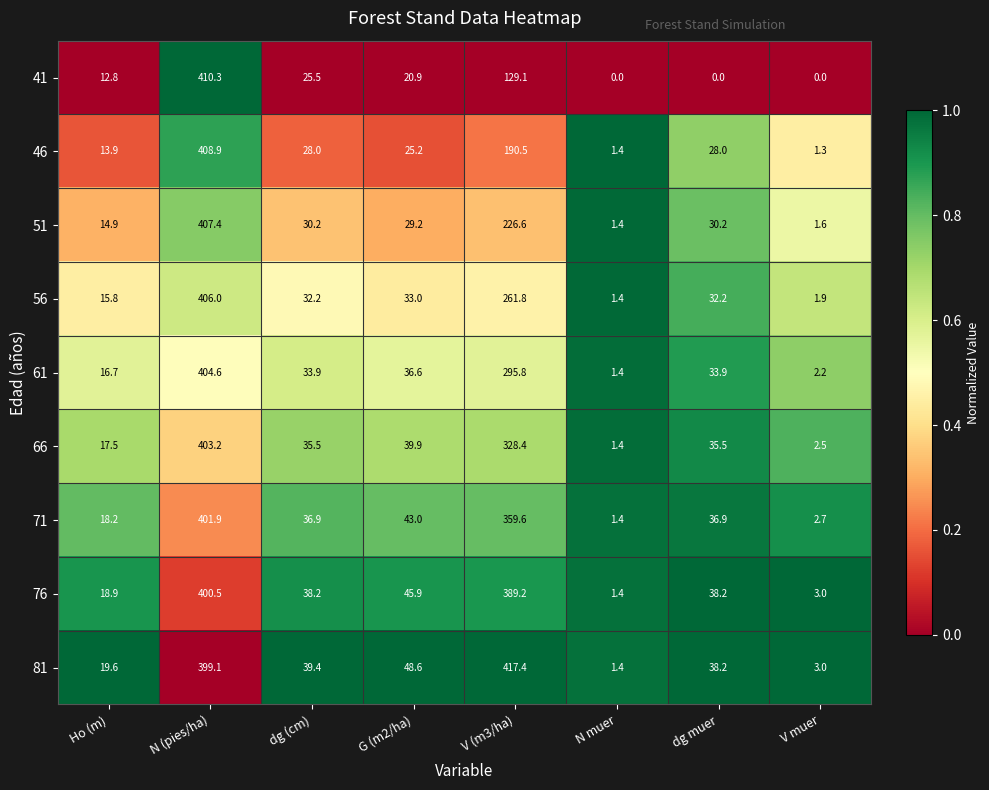

Rank the series by their maximum value, from highest to lowest.

81, 41, 46, 51, 56, 61, 66, 71, 76